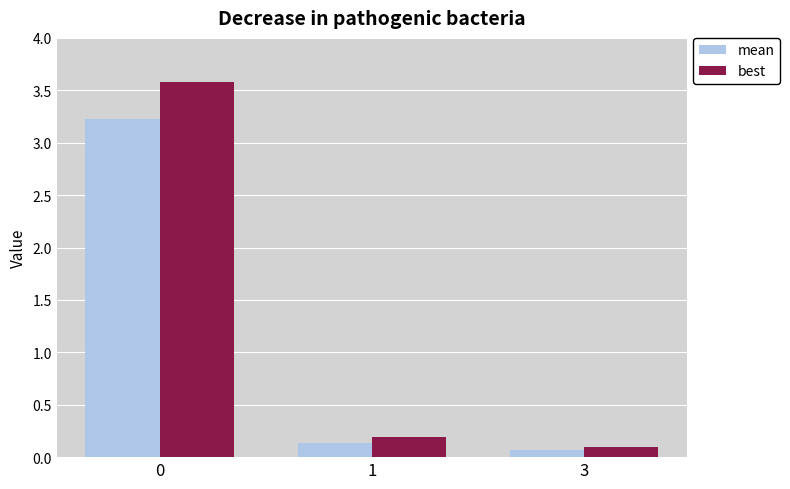

At how many categories does at least one series exceed 3?

1